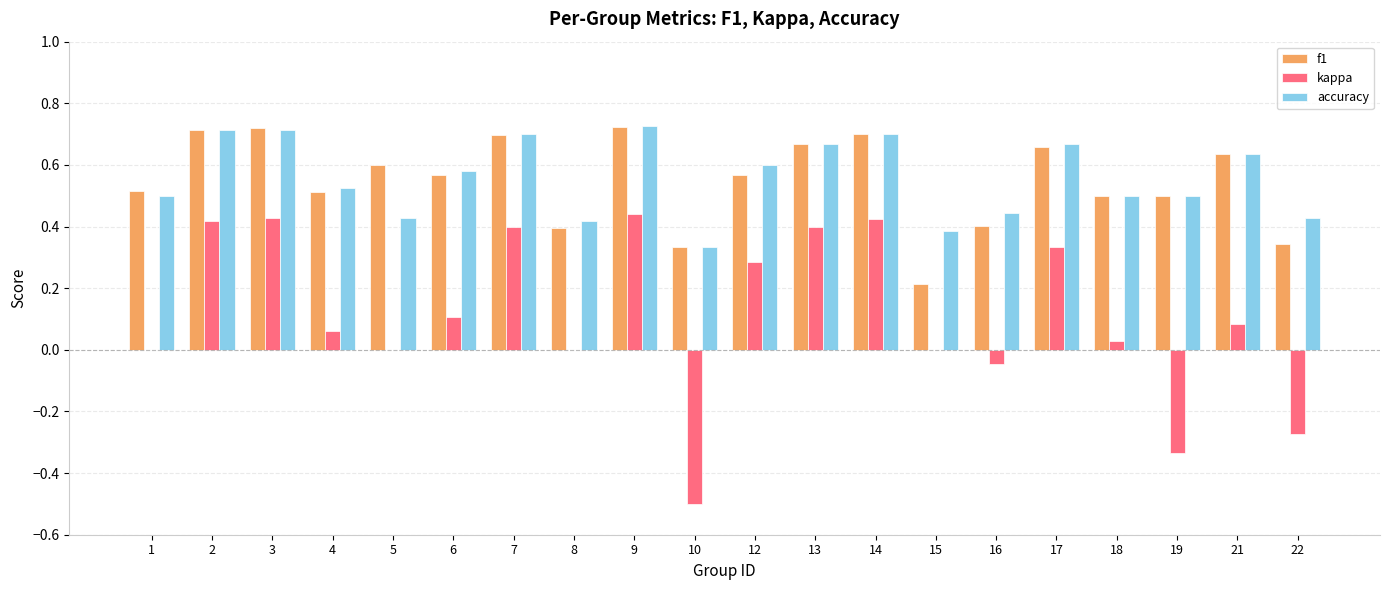

What is the sum of all f1 values?

11.0